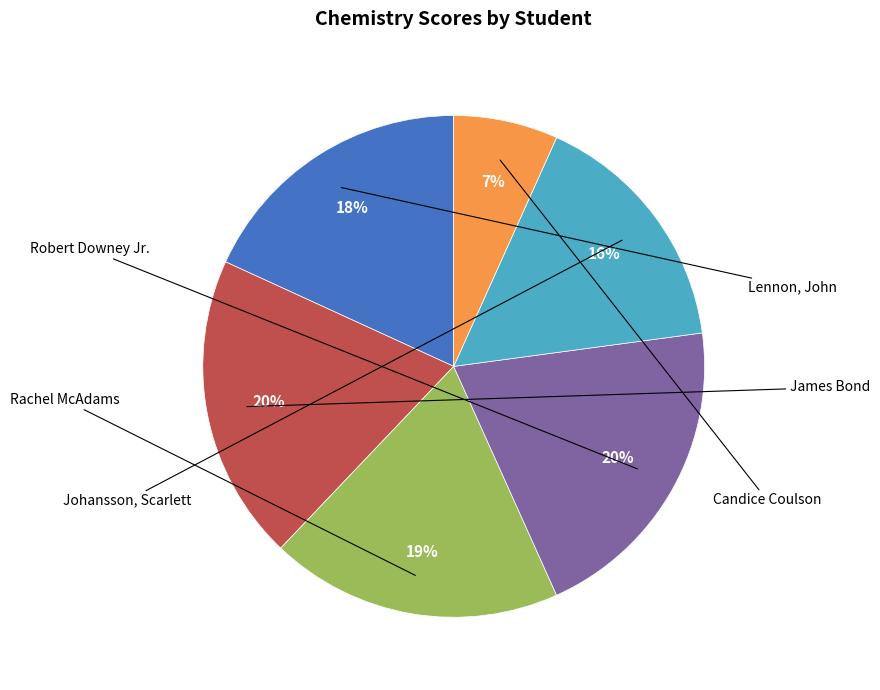

To the nearest percent, what is the average slice percentage?

17%